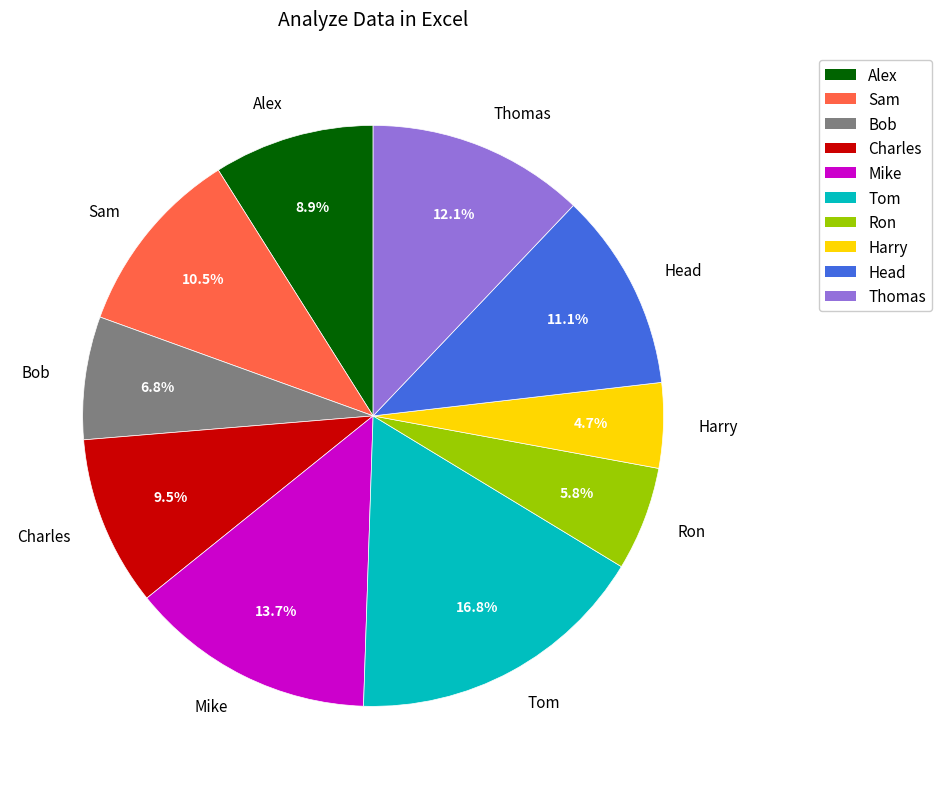

Combined, do Alex and Sam account for over 50%?

No